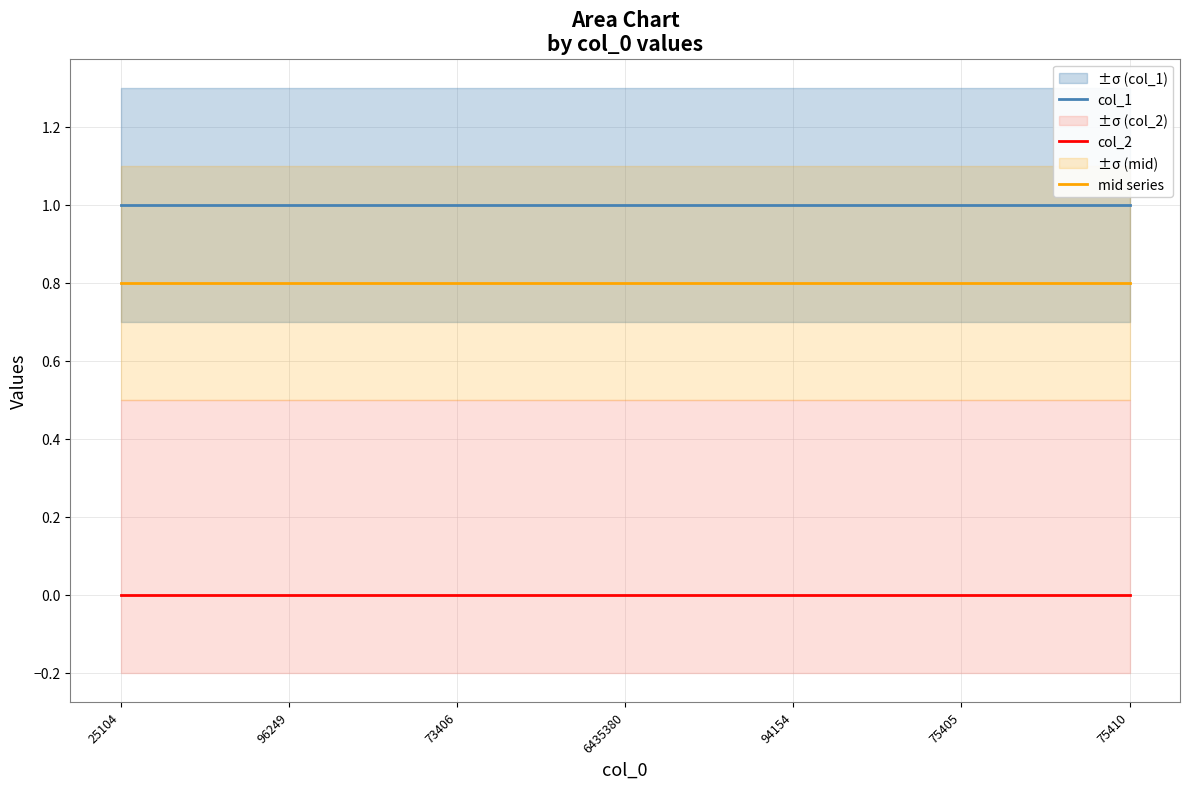

What are all the series names shown in the legend?

col_1, col_2, mid series